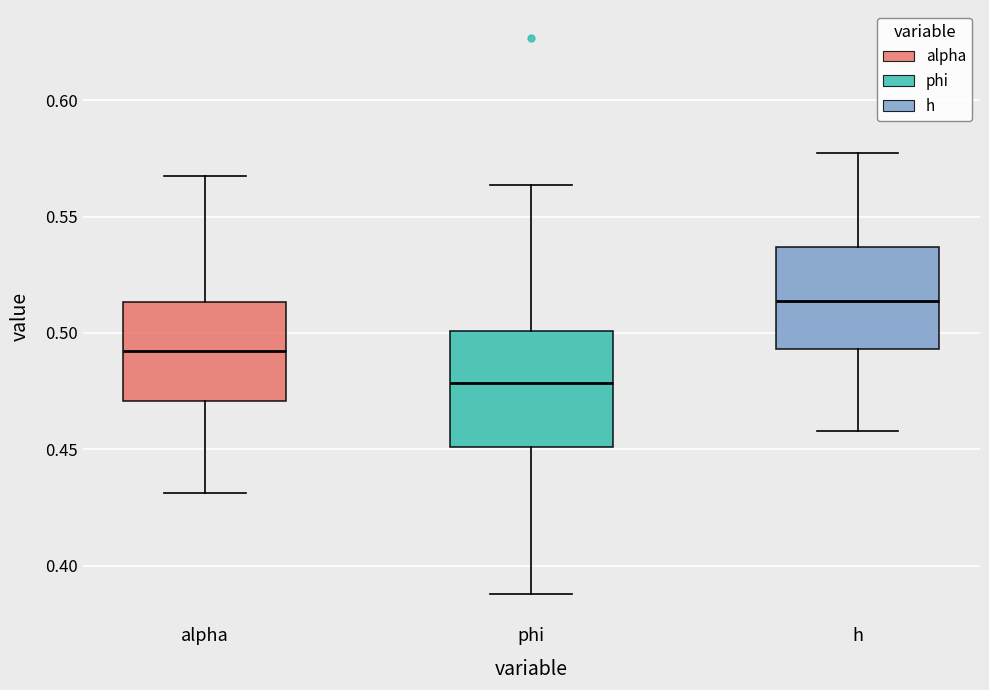

Which box is the tallest, from its lower edge to its upper edge?

phi